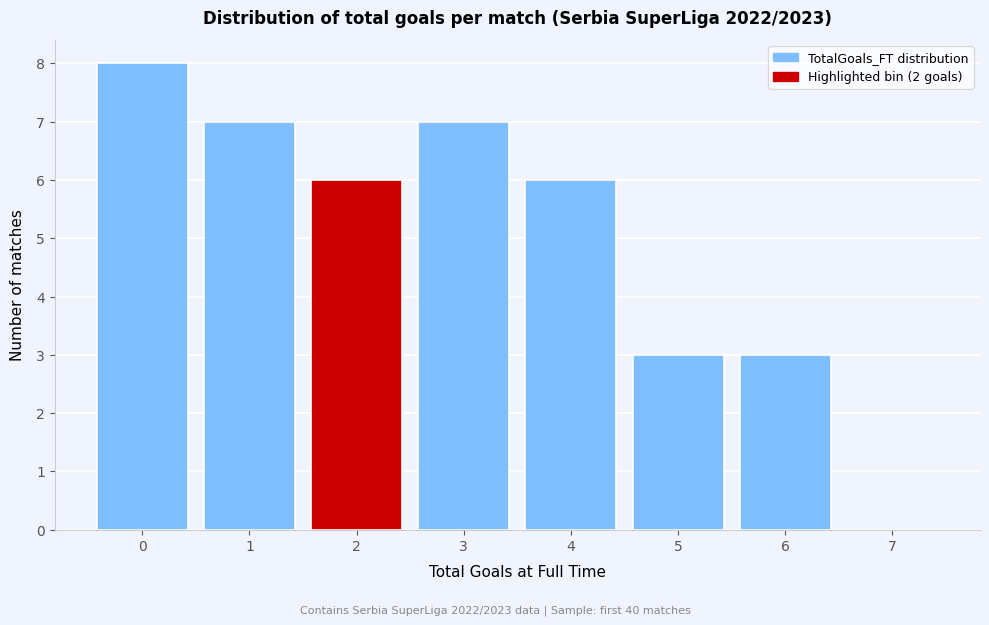

Reading right to left, list all the values displayed in this chart.

7=0	6=3	5=3	4=6	3=7	2=6	1=7	0=8